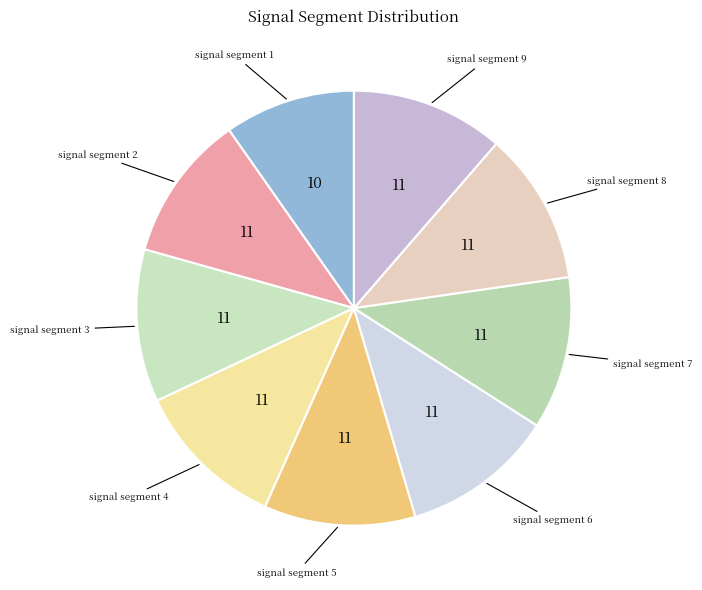

Is signal segment 9 the majority of the pie?

No